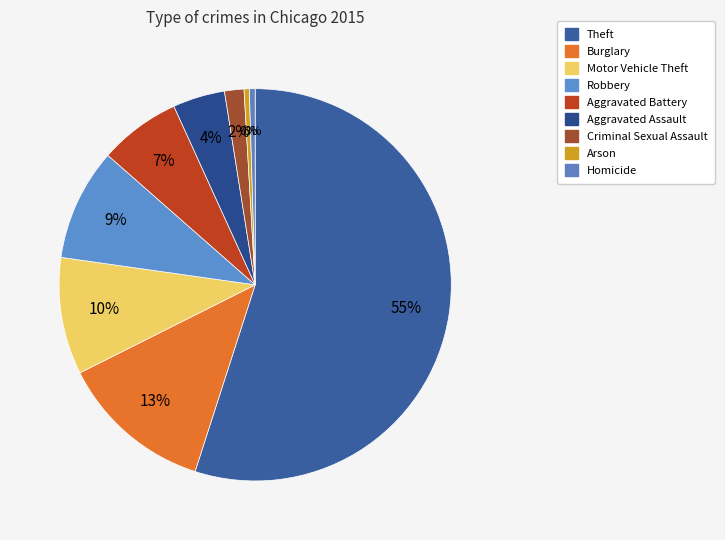

To the nearest percent, what is the average slice percentage?

11%